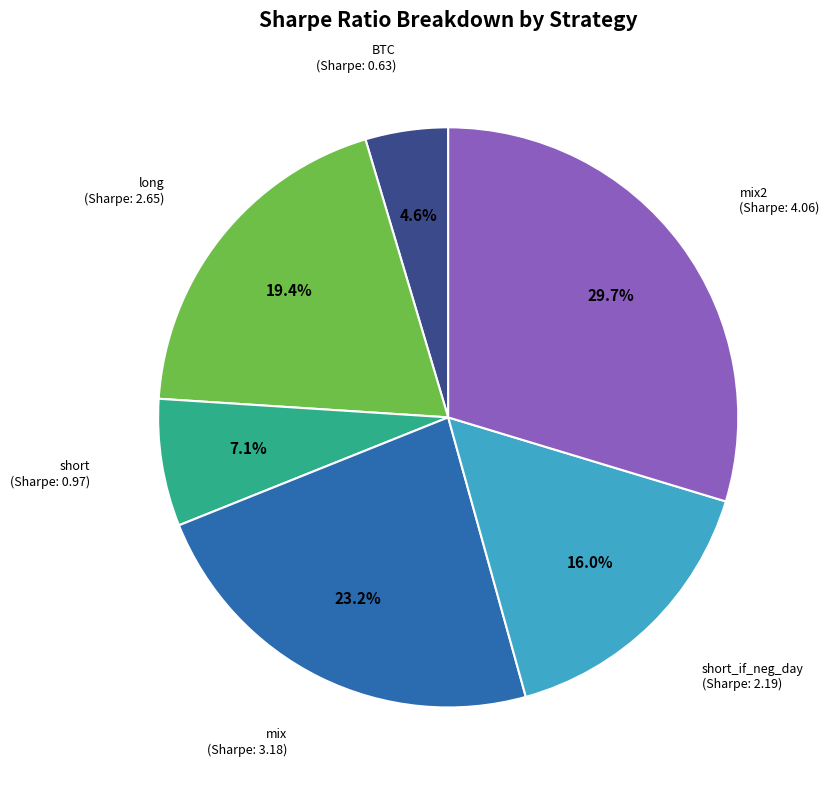

Between mix and short, which is larger?

mix